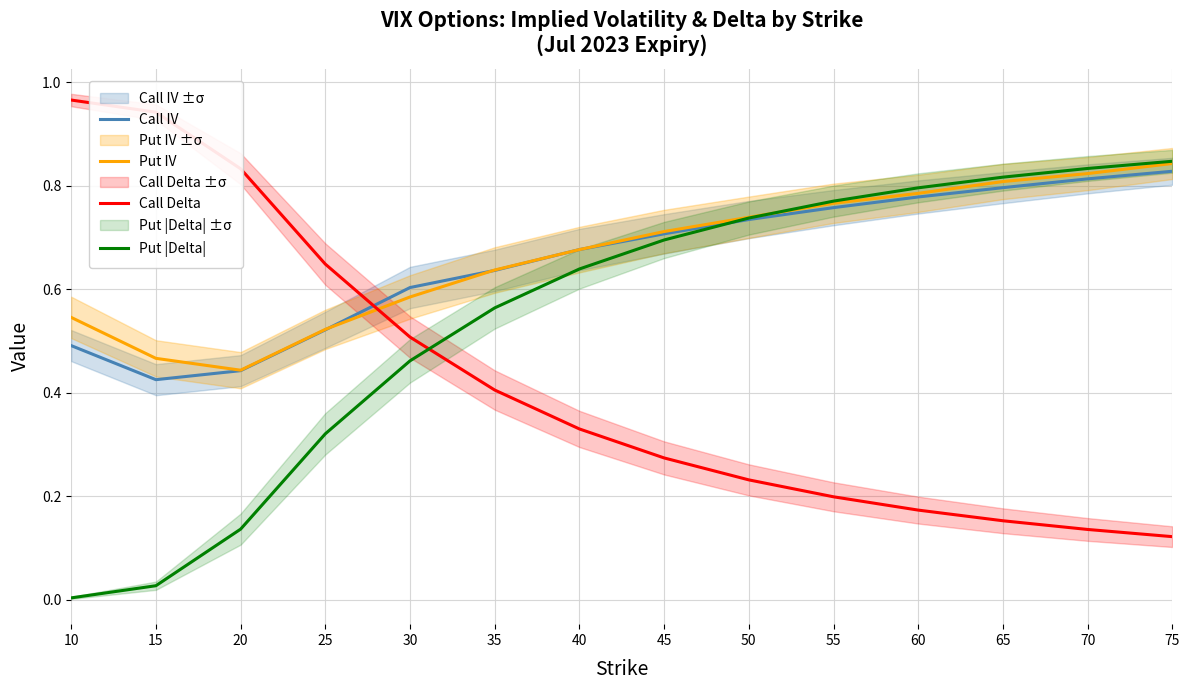

What is the minimum value for Call IV?

0.4